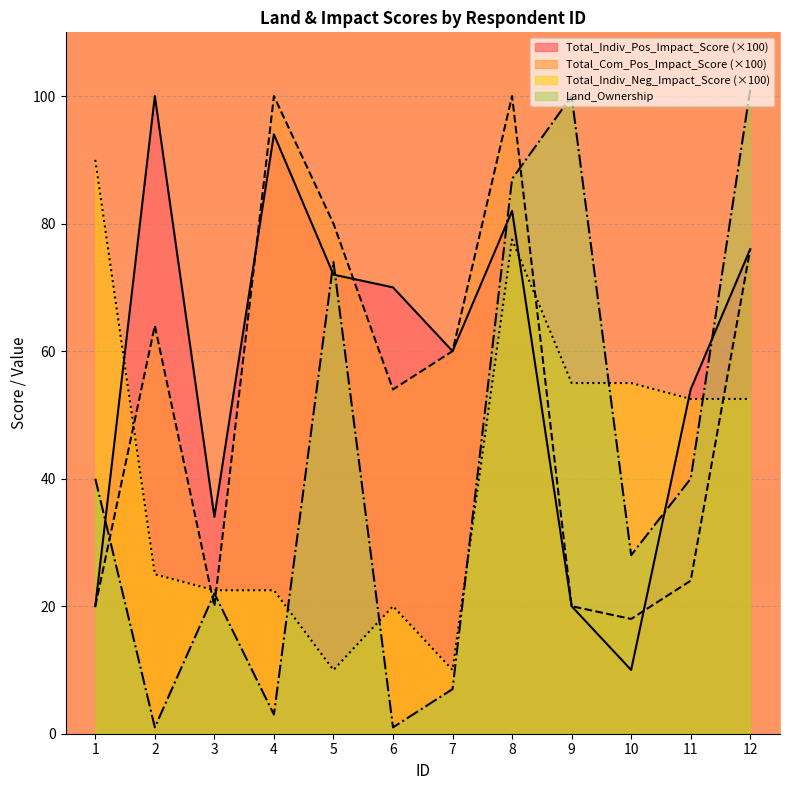

How many lines are shown in the chart?

4